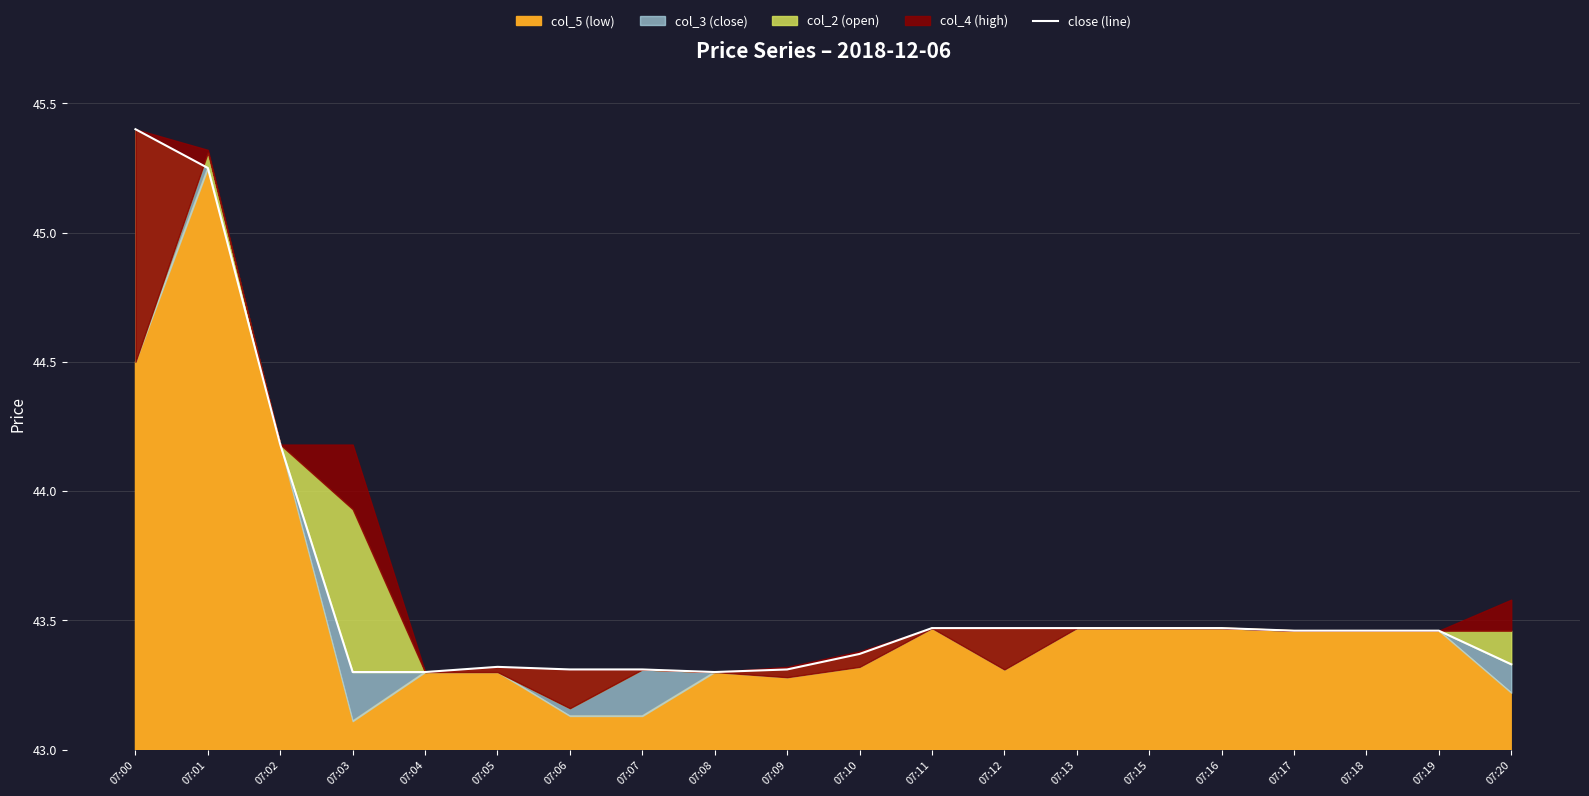

List the labels in order of value, largest first.

07:00, 07:01, 07:02, 07:11, 07:12, 07:13, 07:15, 07:16, 07:17, 07:18, 07:19, 07:10, 07:20, 07:05, 07:06, 07:07, 07:09, 07:03, 07:04, 07:08